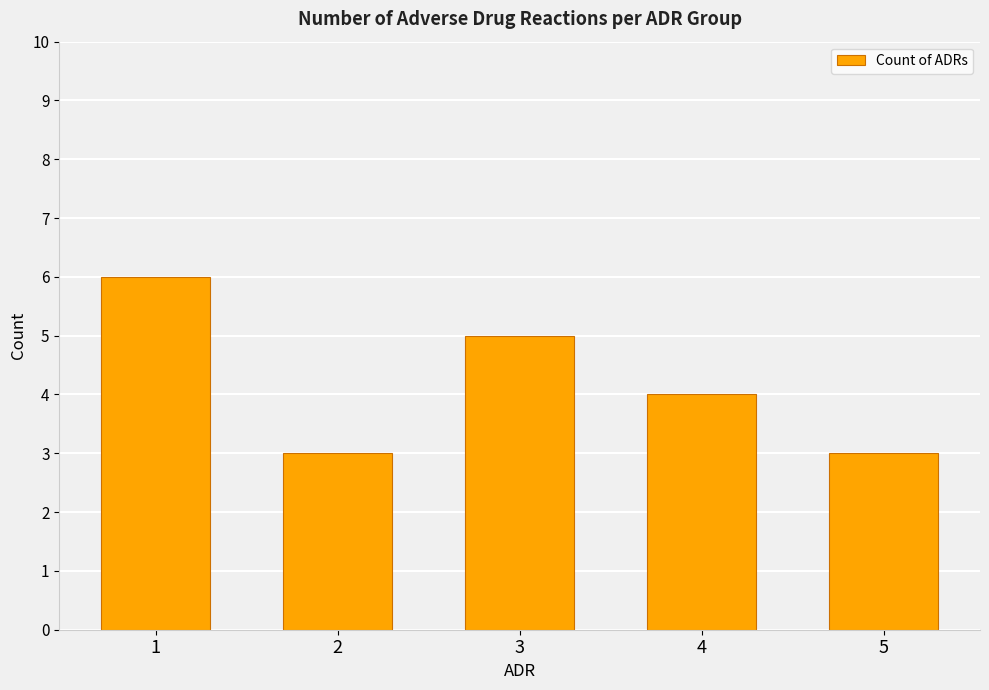

What is the ratio of the value at 4 to the value at 5?

1.3